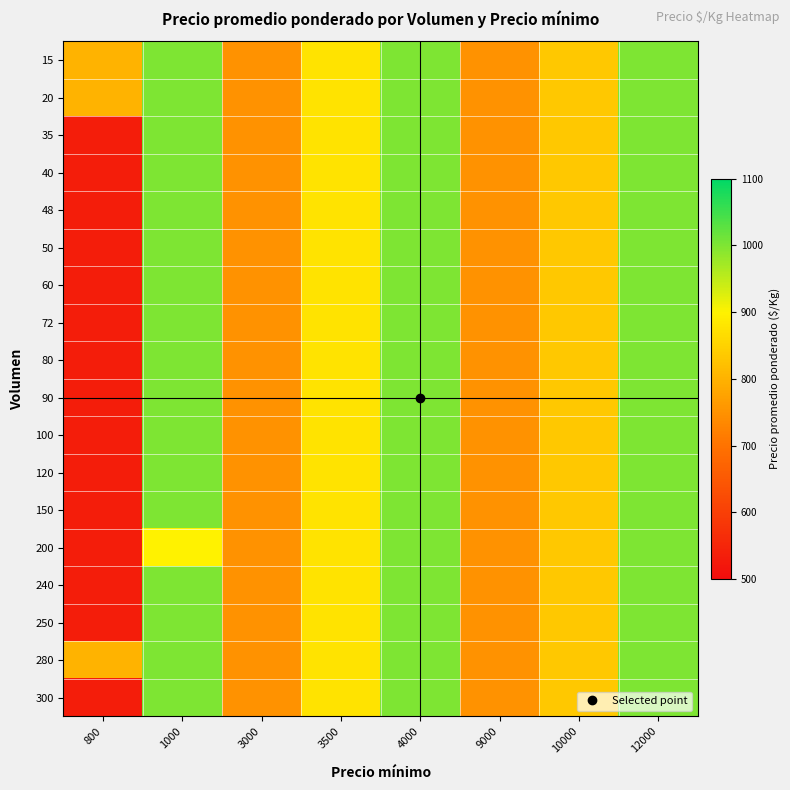

Reading left to right, transcribe all the data shown in this chart.

15: 800=800	1000=1000	3000=750	3500=875	4000=1000	9000=750	10000=833	12000=1000
20: 800=800	1000=1000	3000=750	3500=875	4000=1000	9000=750	10000=833	12000=1000
35: 800=533	1000=1000	3000=750	3500=875	4000=1000	9000=750	10000=833	12000=1000
40: 800=533	1000=1000	3000=750	3500=875	4000=1000	9000=750	10000=833	12000=1000
48: 800=533	1000=1000	3000=750	3500=875	4000=1000	9000=750	10000=833	12000=1000
50: 800=533	1000=1000	3000=750	3500=875	4000=1000	9000=750	10000=833	12000=1000
60: 800=533	1000=1000	3000=750	3500=875	4000=1000	9000=750	10000=833	12000=1000
72: 800=533	1000=1000	3000=750	3500=875	4000=1000	9000=750	10000=833	12000=1000
80: 800=533	1000=1000	3000=750	3500=875	4000=1000	9000=750	10000=833	12000=1000
90: 800=533	1000=1000	3000=750	3500=875	4000=1000	9000=750	10000=833	12000=1000
100: 800=533	1000=1000	3000=750	3500=875	4000=1000	9000=750	10000=833	12000=1000
120: 800=533	1000=1000	3000=750	3500=875	4000=1000	9000=750	10000=833	12000=1000
150: 800=533	1000=1000	3000=750	3500=875	4000=1000	9000=750	10000=833	12000=1000
200: 800=533	1000=900	3000=750	3500=875	4000=1000	9000=750	10000=833	12000=1000
240: 800=533	1000=1000	3000=750	3500=875	4000=1000	9000=750	10000=833	12000=1000
250: 800=533	1000=1000	3000=750	3500=875	4000=1000	9000=750	10000=833	12000=1000
280: 800=800	1000=1000	3000=750	3500=875	4000=1000	9000=750	10000=833	12000=1000
300: 800=533	1000=1000	3000=750	3500=875	4000=1000	9000=750	10000=833	12000=1000